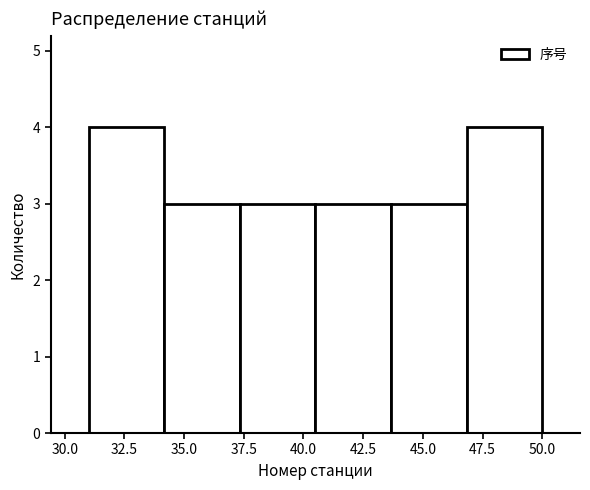

Reading left to right, transcribe this chart: for each bar, give the range it covers on the x-axis and its height. Neither the bar edges nor the heights are printed on the chart, so give them approximately, as read against the axes.

31.0 to 34.0: 4
34.0 to 37.5: 3
37.5 to 40.5: 3
40.5 to 43.5: 3
43.5 to 47.0: 3
47.0 to 50.0: 4